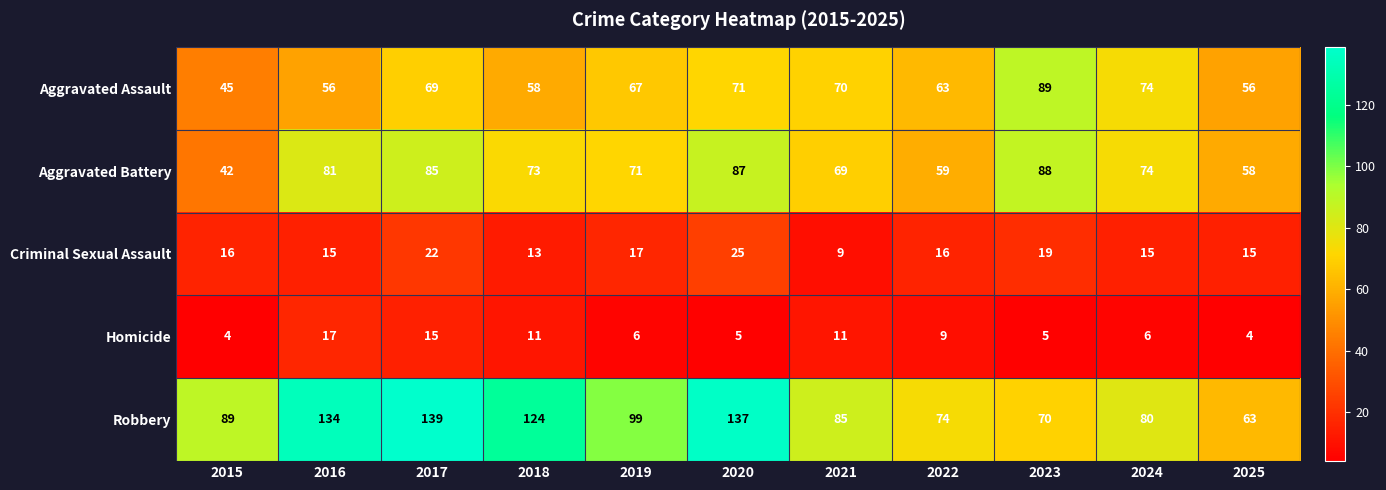

What is the smallest value displayed?

4